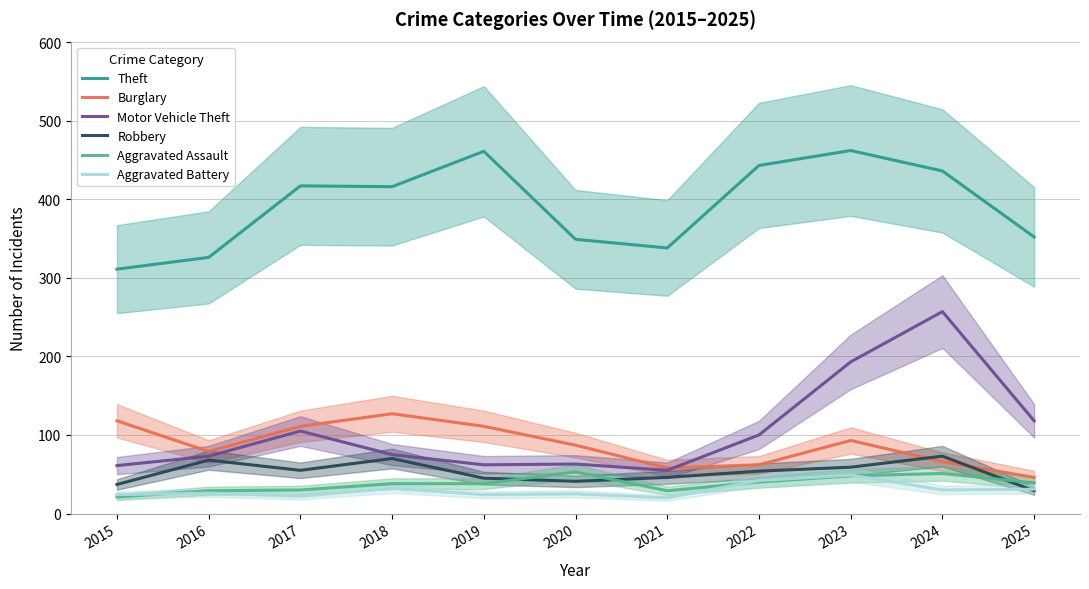

How many series are shown in this chart?

6